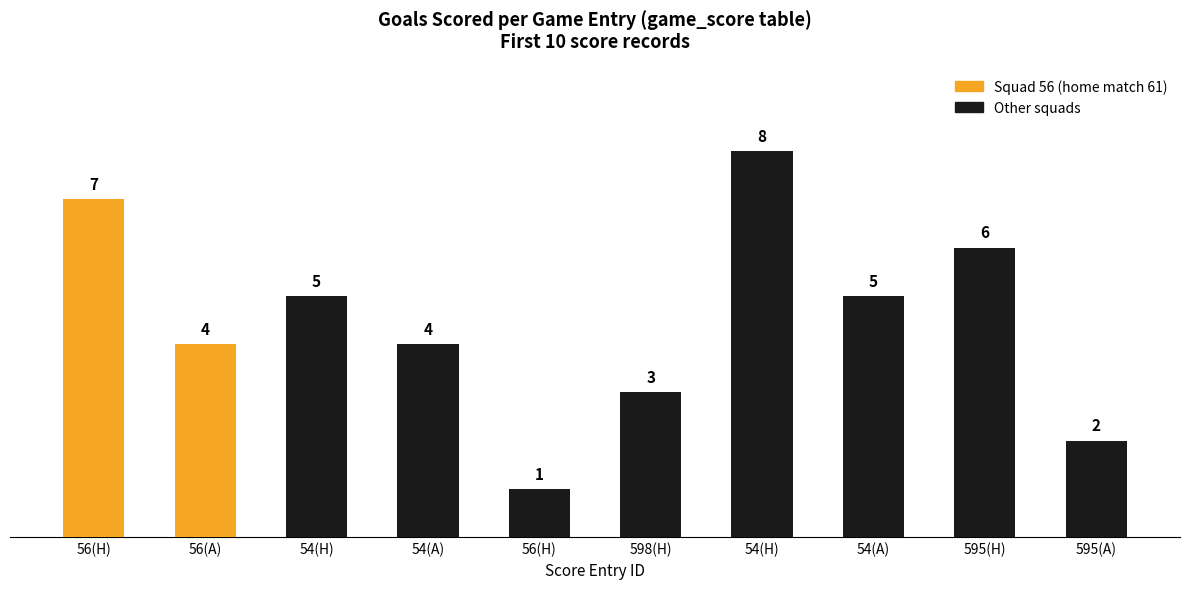

How many data points are less than 5?

5